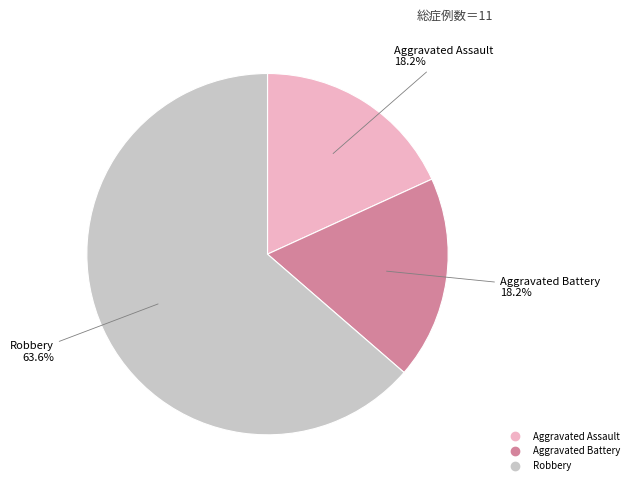

Which has a higher value, Robbery or Aggravated Battery?

Robbery